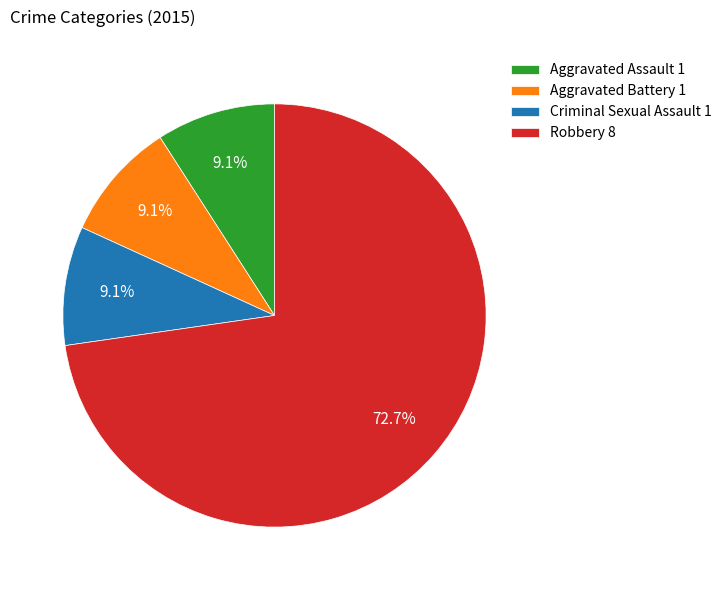

Combined, what portion of the pie is Criminal Sexual Assault 1 and Aggravated Battery 1?

18.2%